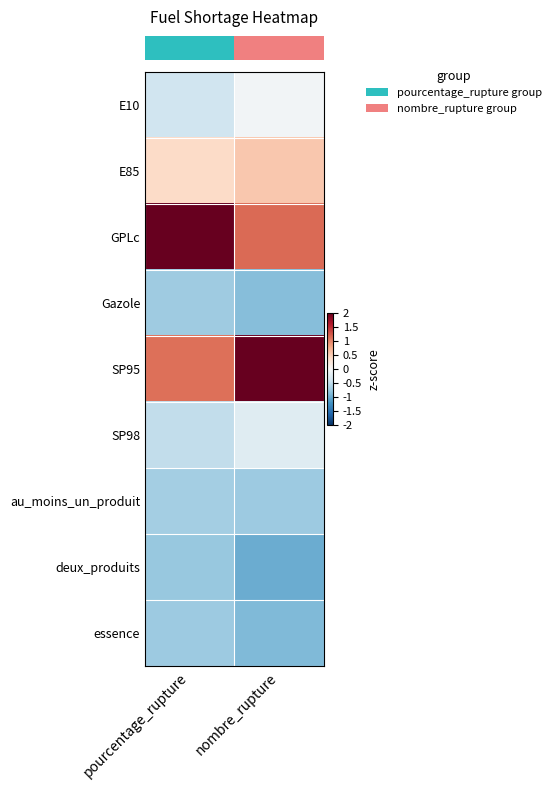

At which category is the sum across all series the highest?

nombre_rupture